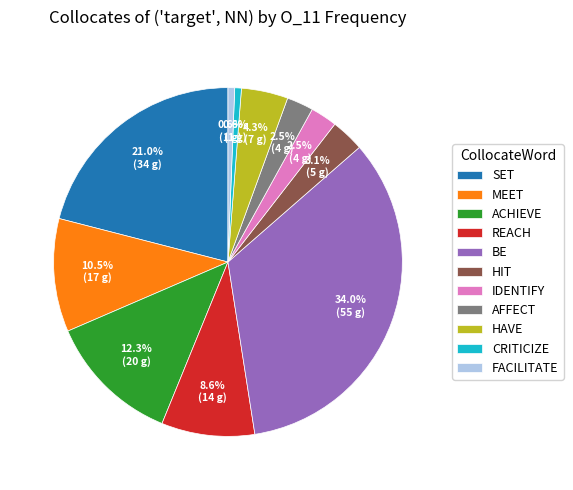

Approximately how many times larger is the value at IDENTIFY compared to FACILITATE?

4.0